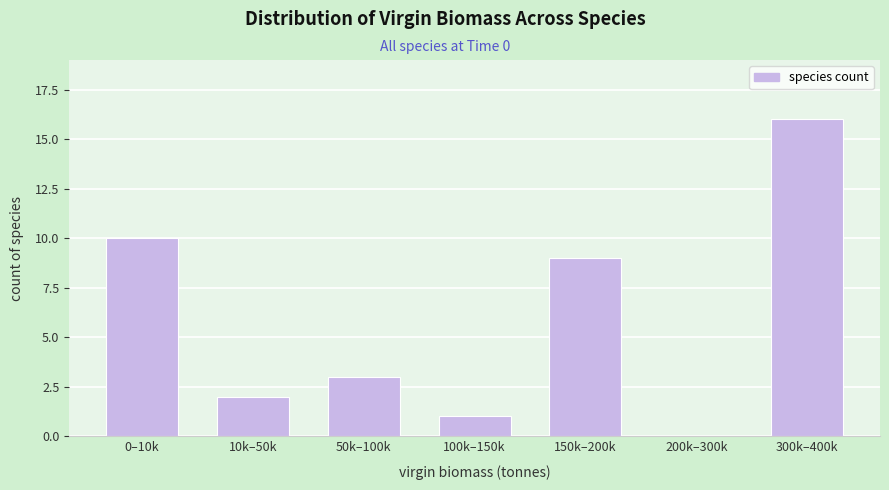

Reading right to left, transcribe all the data shown in this chart.

300k–400k=16	200k–300k=0	150k–200k=9	100k–150k=1	50k–100k=3	10k–50k=2	0–10k=10